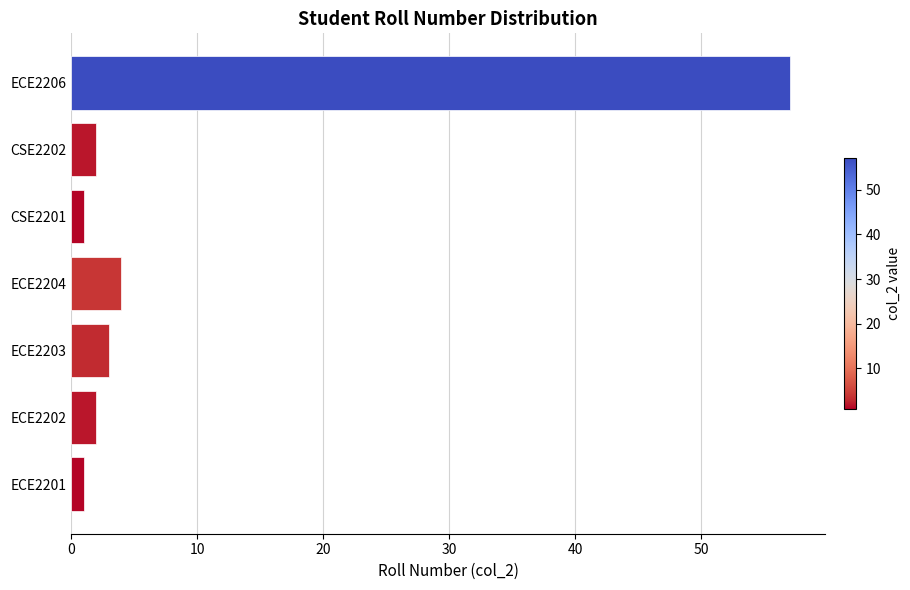

What is the greatest value displayed?

57